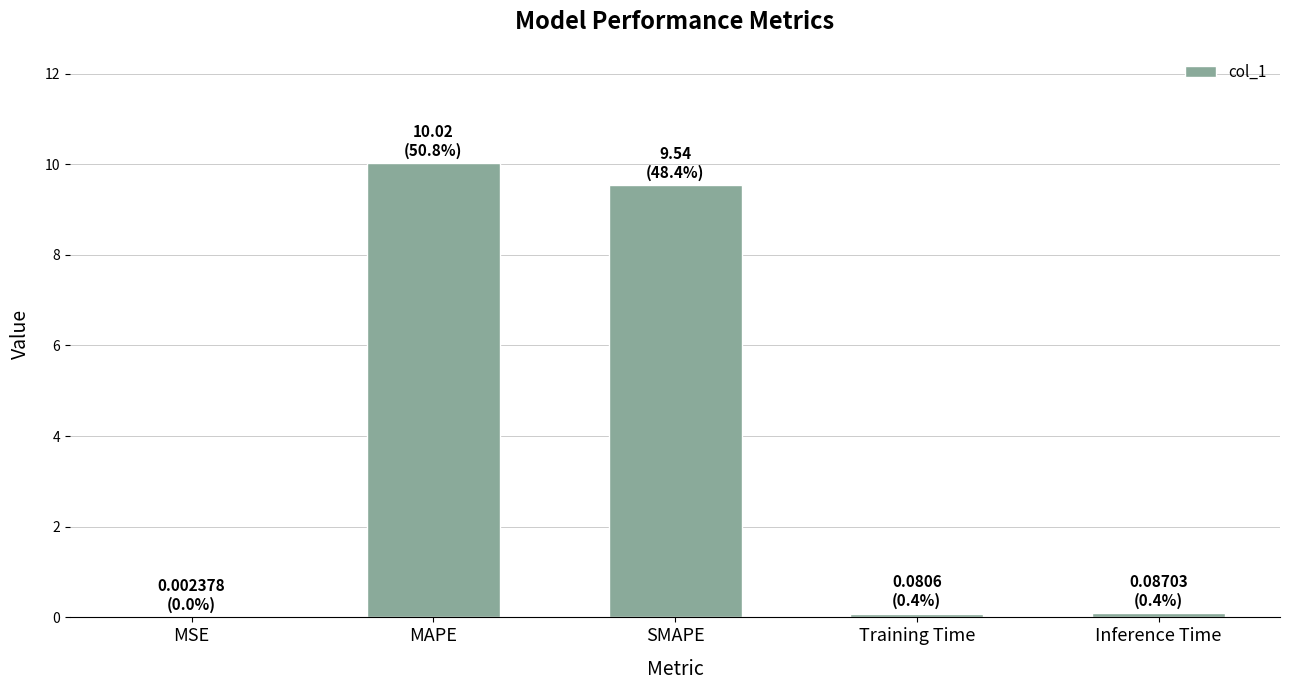

What is the sum of all values?

19.7